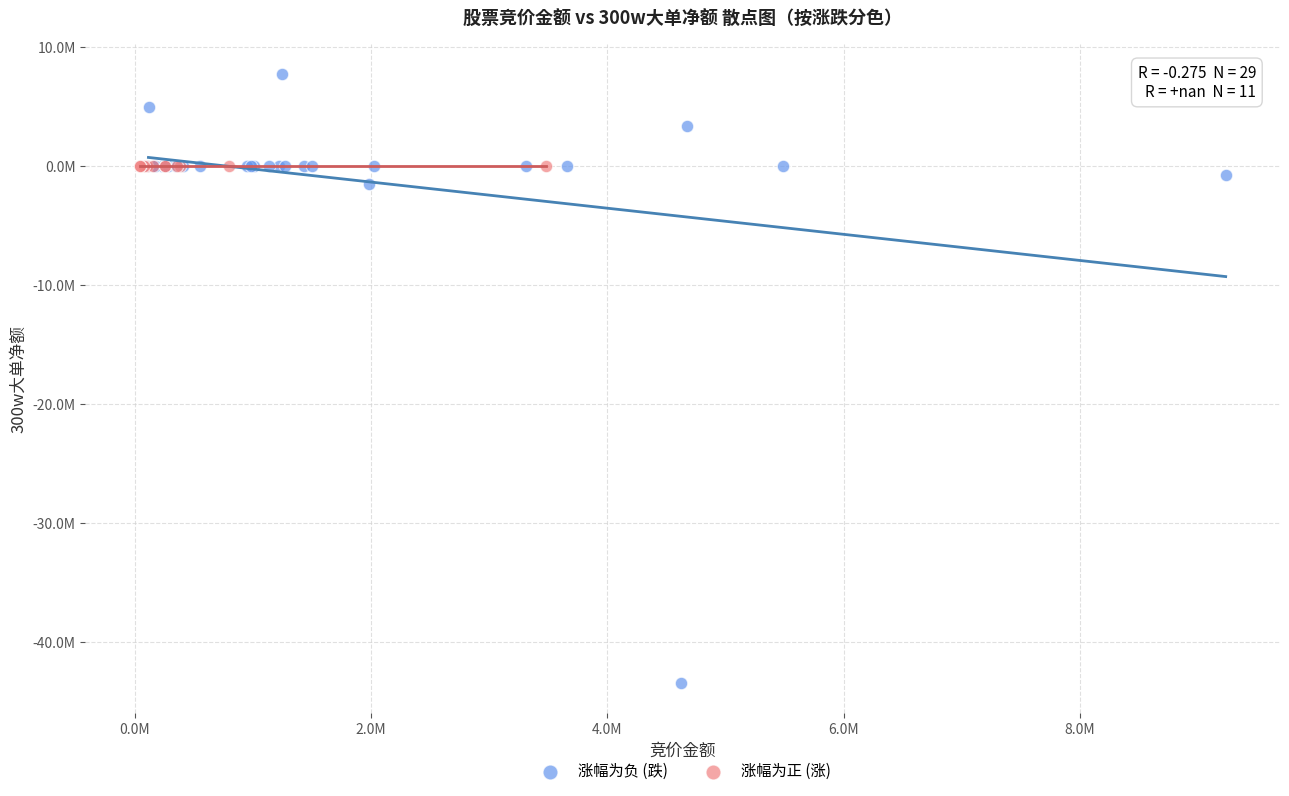

What are all the series names shown in the legend?

涨幅为负 (跌), 涨幅为正 (涨)